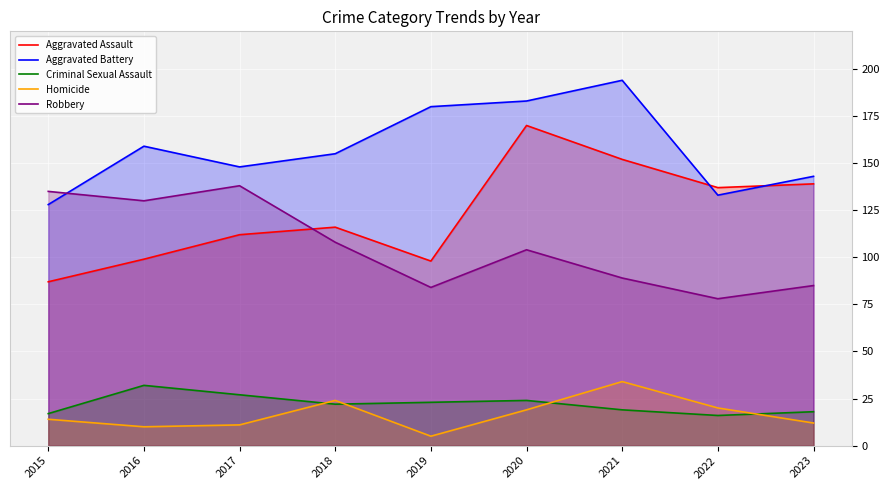

How many data points in Criminal Sexual Assault are less than 22?

4